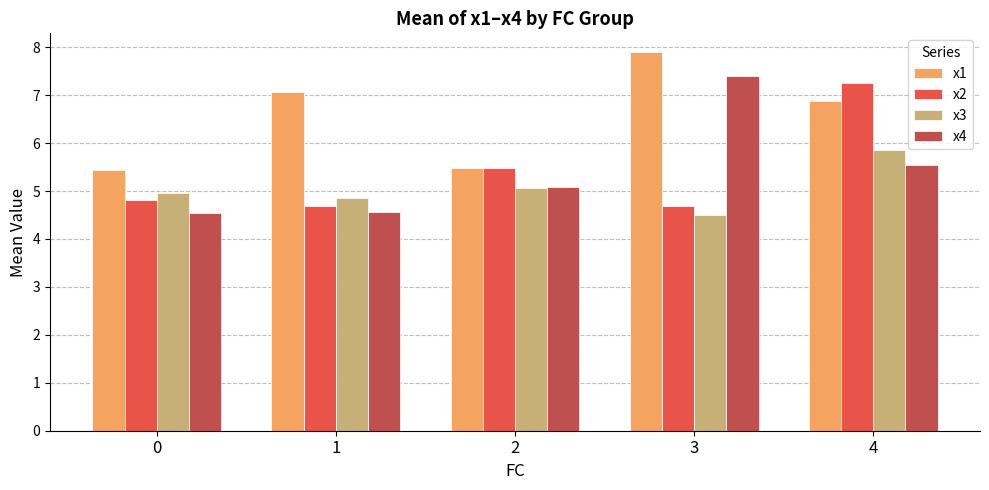

Is it true that x3 equals 1.2 at 3?

False